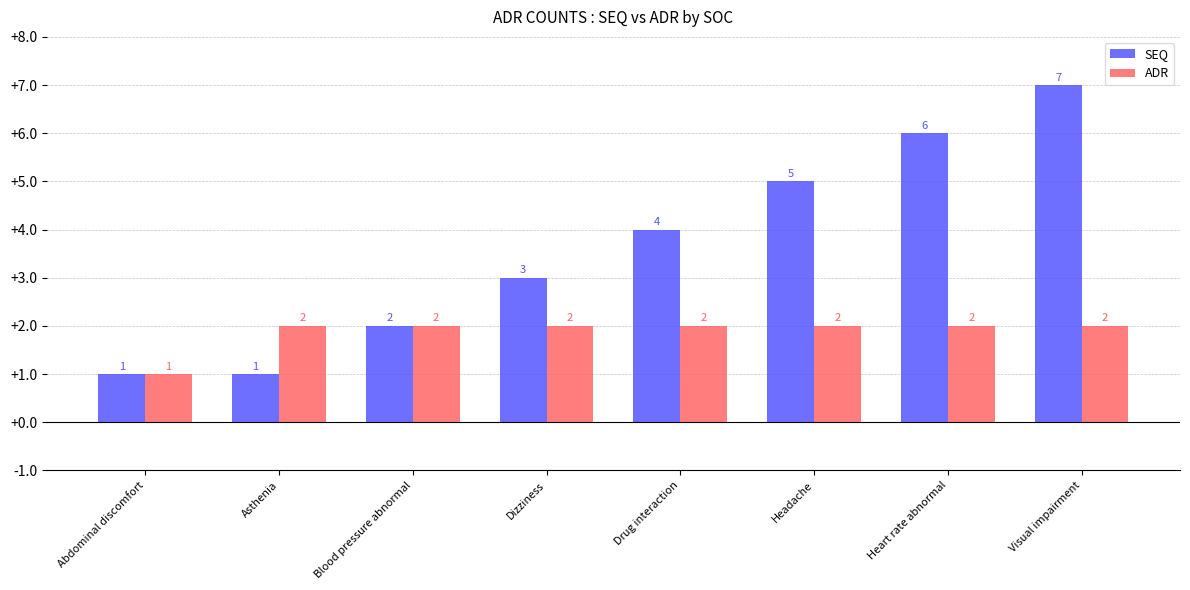

What is the sum of the SEQ values at Drug interaction and Asthenia?

5